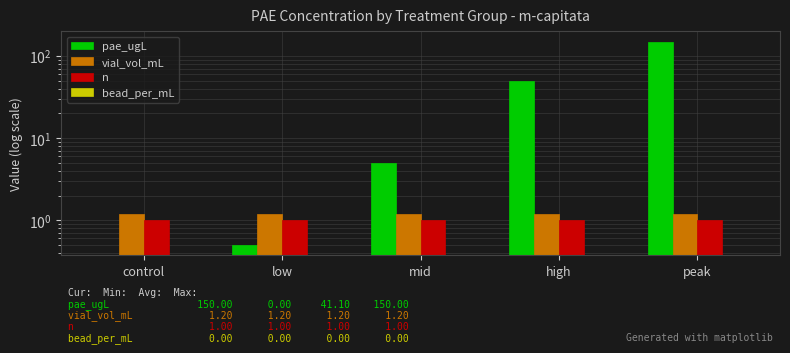

How many bars are there in total?

20